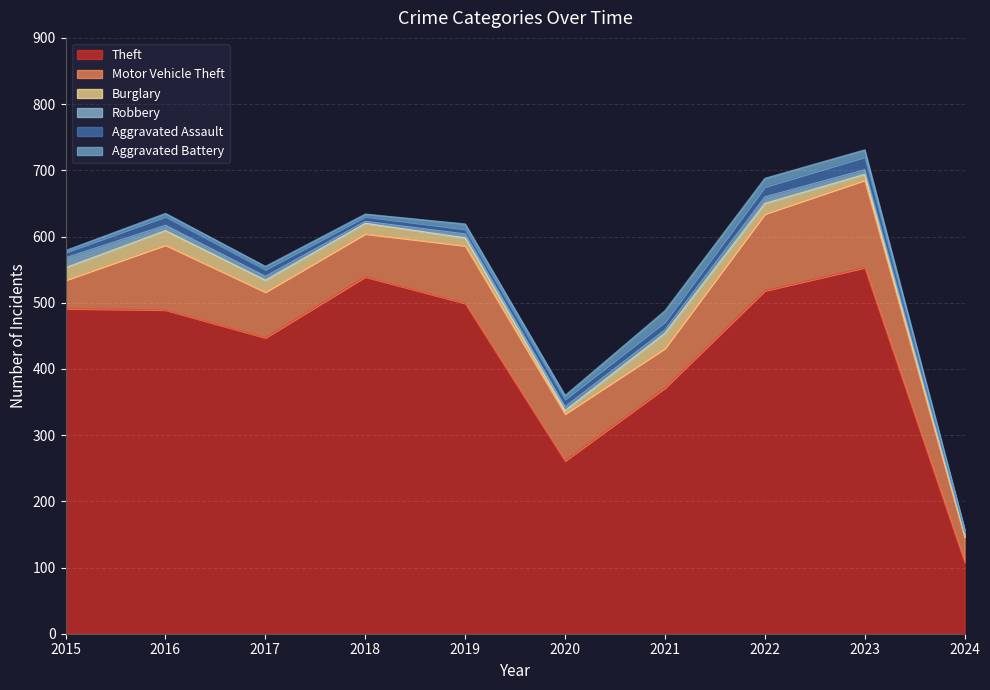

True or false: Burglary and Motor Vehicle Theft intersect in this chart.

False